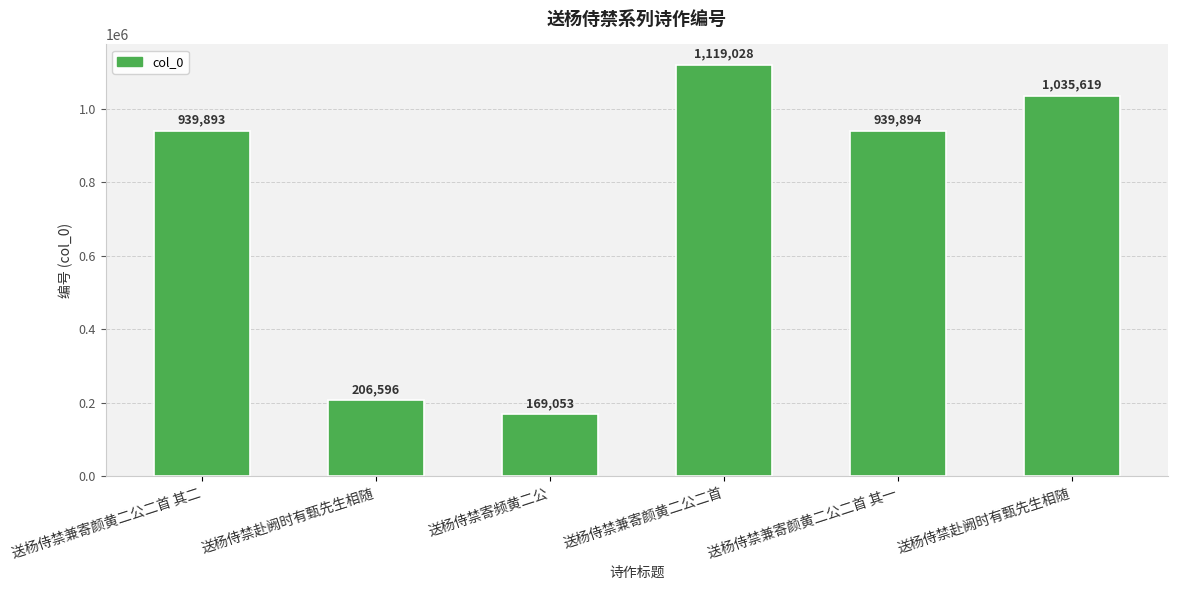

How many bars are there in total?

6